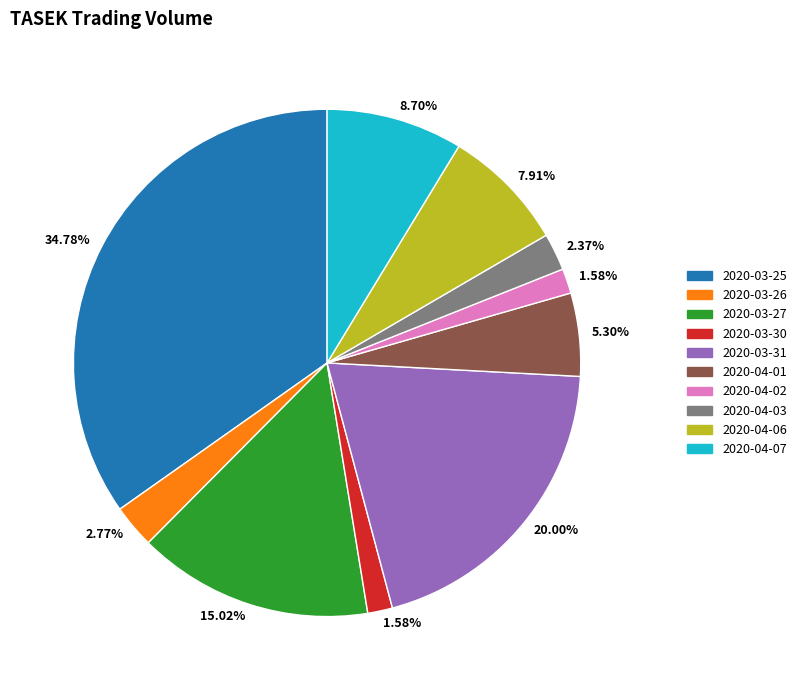

To the nearest percent, what is the combined percentage of 2020-04-01 and 2020-04-02?

7%